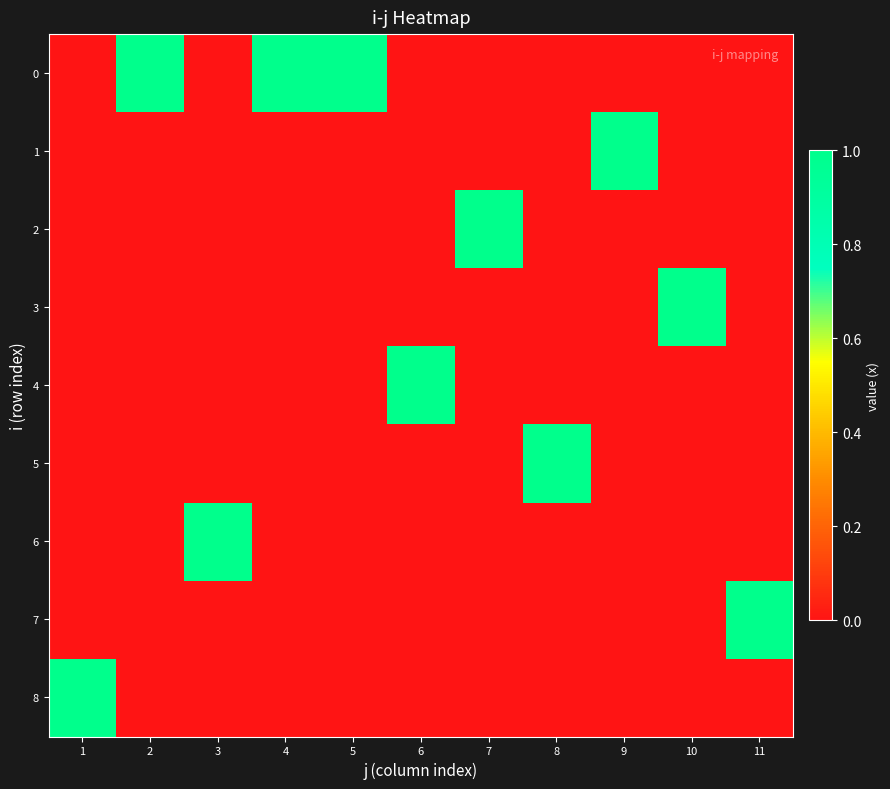

Reading left to right, list all the values displayed in this chart.

0: 1=0	2=1	3=0	4=1	5=1	6=0	7=0	8=0	9=0	10=0	11=0
1: 1=0	2=0	3=0	4=0	5=0	6=0	7=0	8=0	9=1	10=0	11=0
2: 1=0	2=0	3=0	4=0	5=0	6=0	7=1	8=0	9=0	10=0	11=0
3: 1=0	2=0	3=0	4=0	5=0	6=0	7=0	8=0	9=0	10=1	11=0
4: 1=0	2=0	3=0	4=0	5=0	6=1	7=0	8=0	9=0	10=0	11=0
5: 1=0	2=0	3=0	4=0	5=0	6=0	7=0	8=1	9=0	10=0	11=0
6: 1=0	2=0	3=1	4=0	5=0	6=0	7=0	8=0	9=0	10=0	11=0
7: 1=0	2=0	3=0	4=0	5=0	6=0	7=0	8=0	9=0	10=0	11=1
8: 1=1	2=0	3=0	4=0	5=0	6=0	7=0	8=0	9=0	10=0	11=0